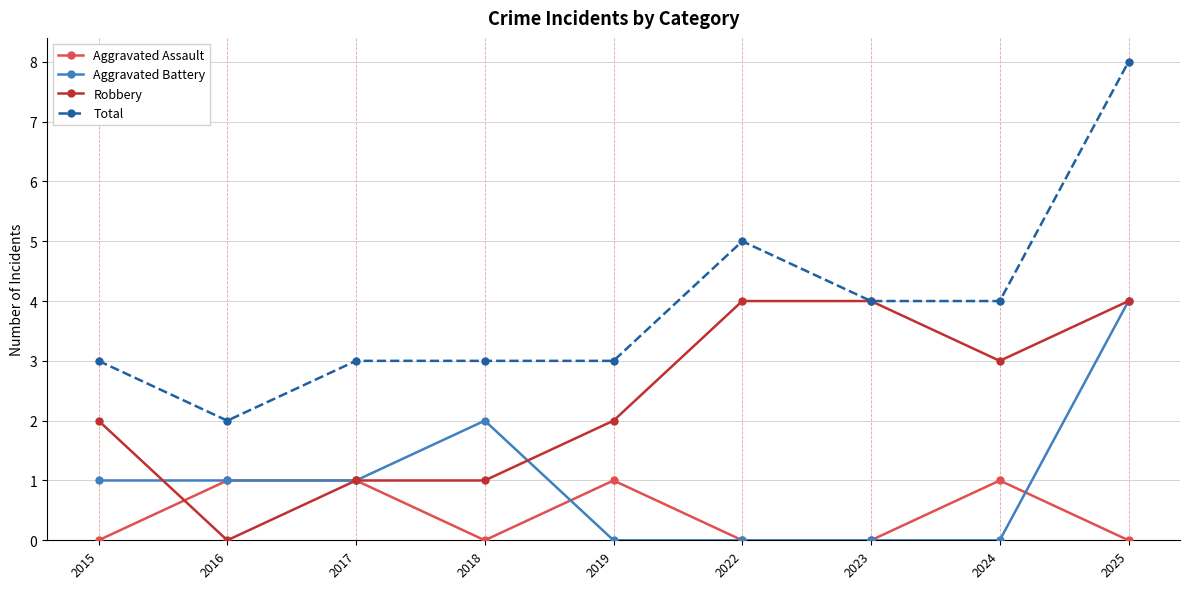

What is the spread (max minus min) of values at 2024?

4